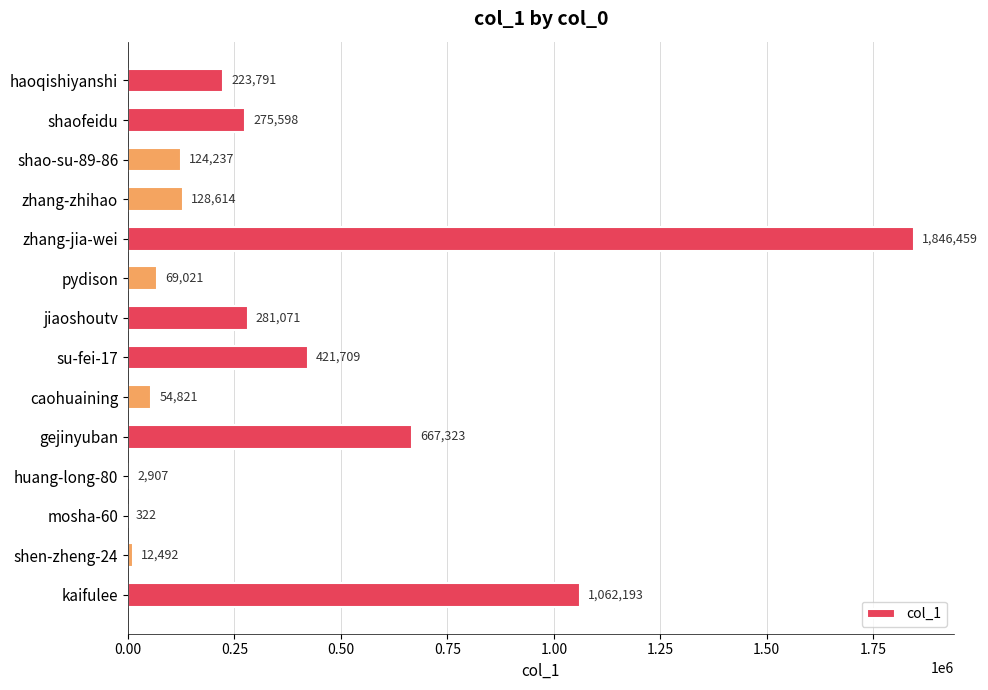

Reading bottom to top, list all the values displayed in this chart.

kaifulee=1062193	shen-zheng-24=12492	mosha-60=322	huang-long-80=2907	gejinyuban=667323	caohuaining=54821	su-fei-17=421709	jiaoshoutv=281071	pydison=69021	zhang-jia-wei=1846459	zhang-zhihao=128614	shao-su-89-86=124237	shaofeidu=275598	haoqishiyanshi=223791